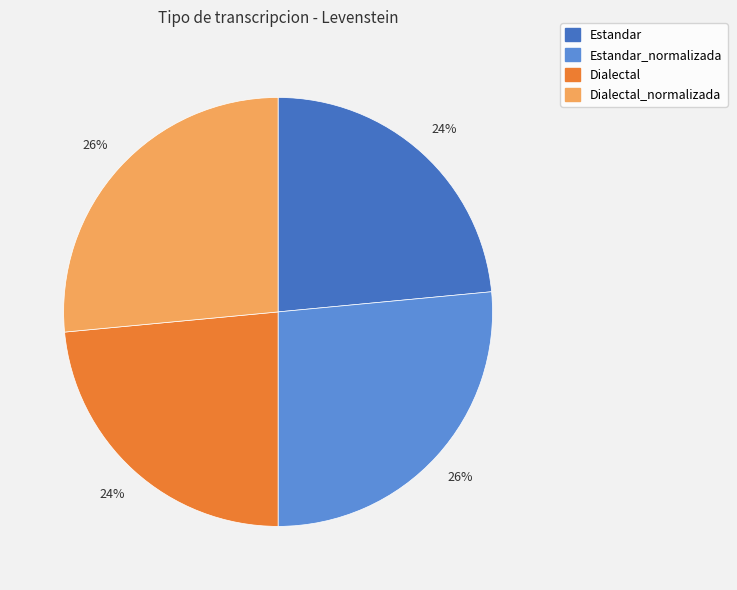

To the nearest percent, what is the average slice percentage?

25%